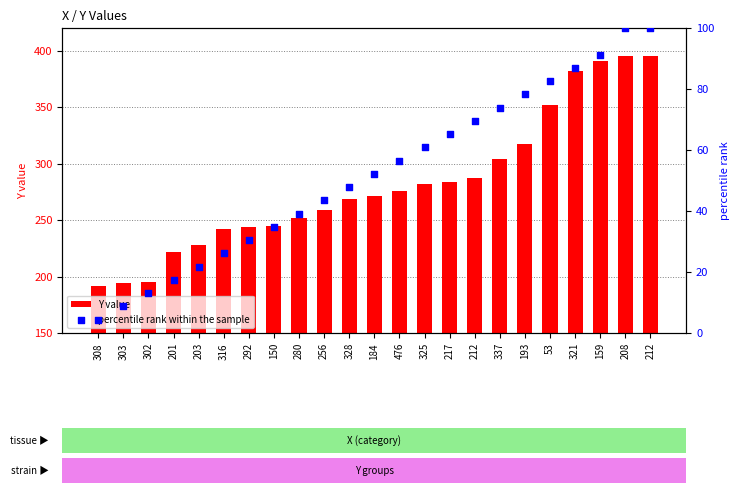

Which series contains the highest Y value?

Y value